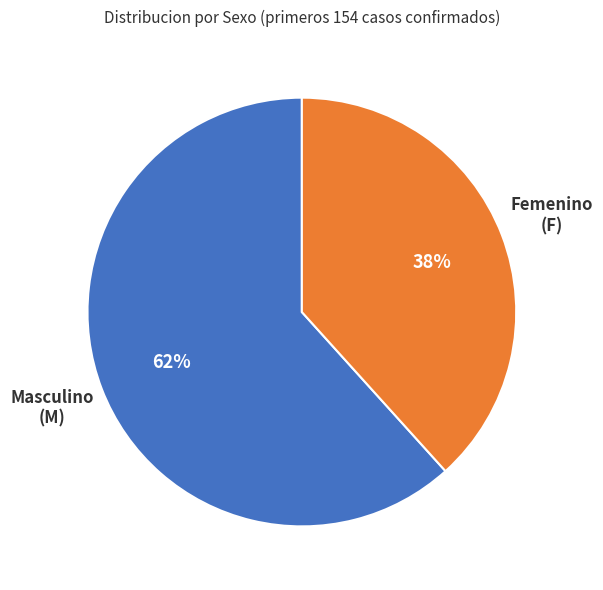

Is there a majority slice in this chart?

Yes